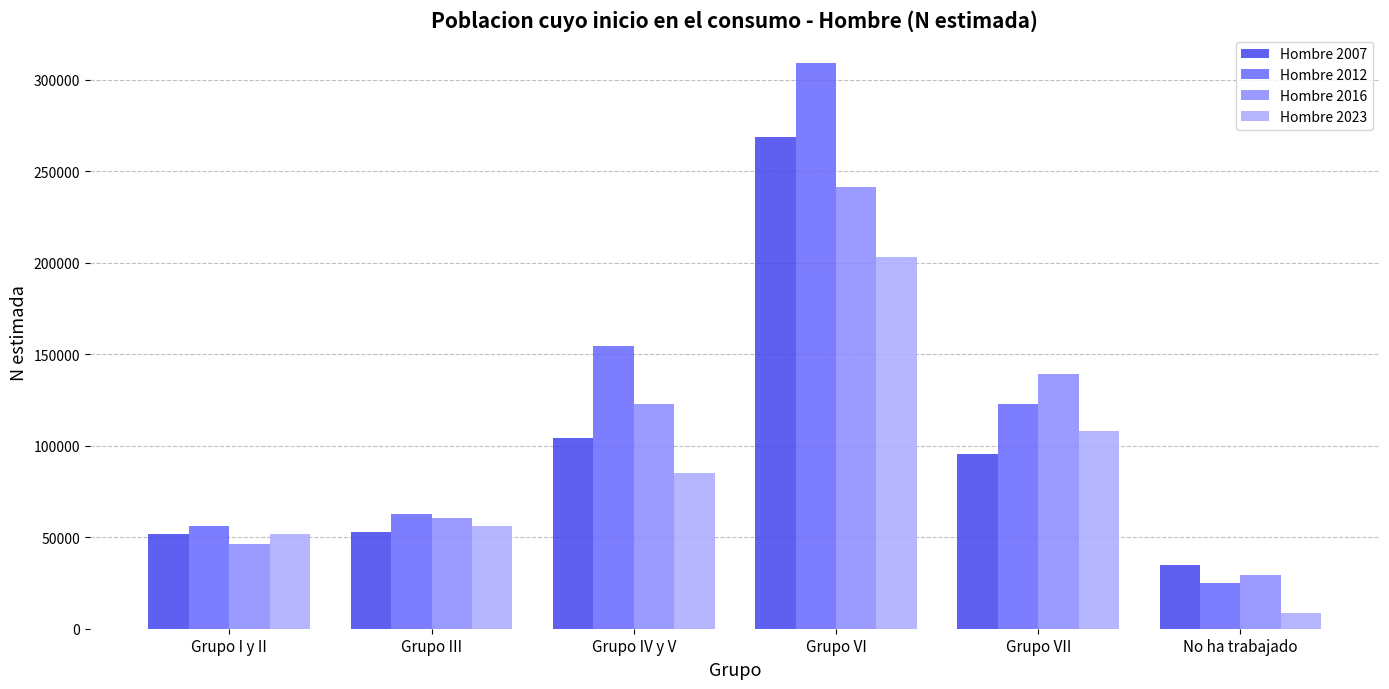

What is the smallest value displayed?

8852